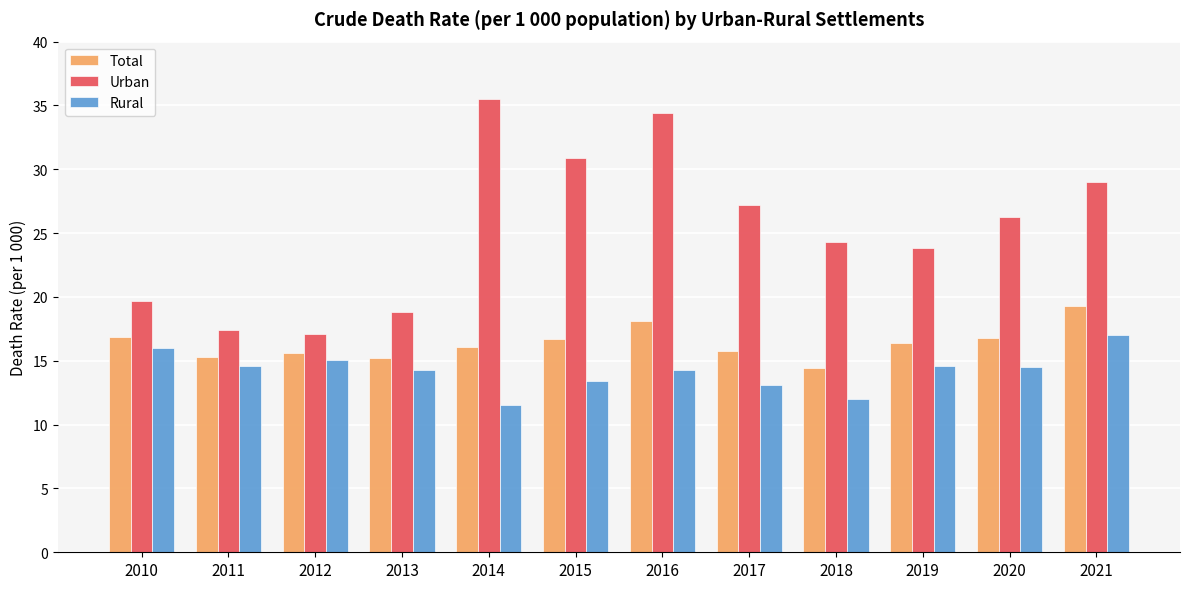

Is it true that Urban equals 41.8 at 2019?

False